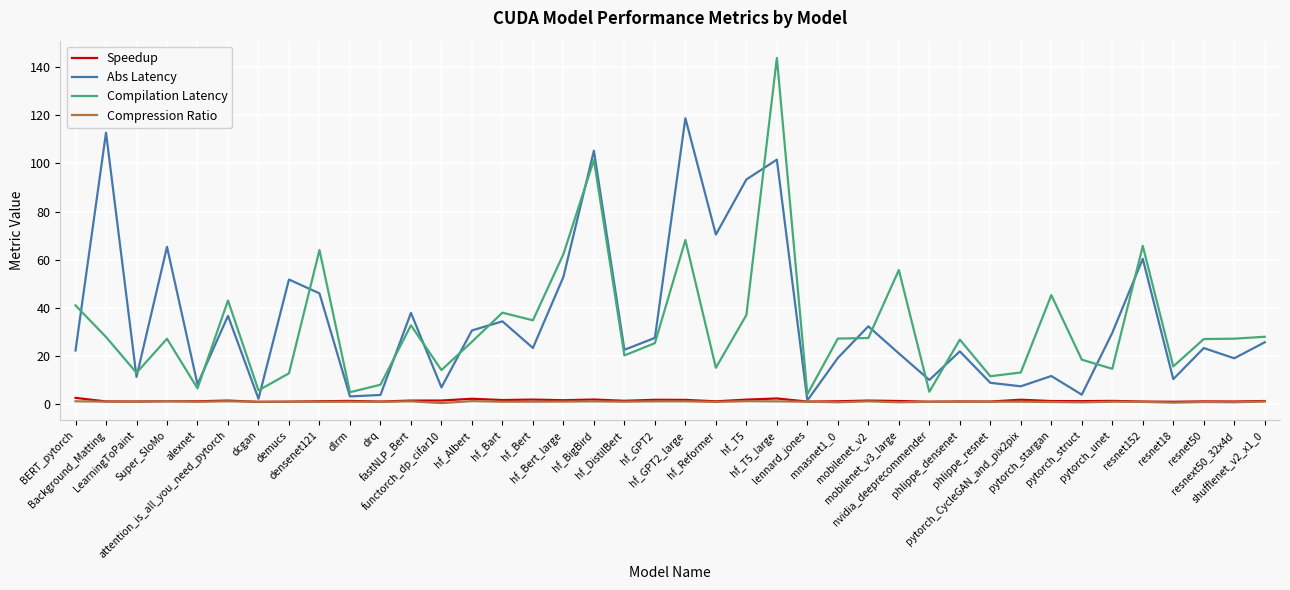

At which label is Abs Latency closest to 60?

resnet152